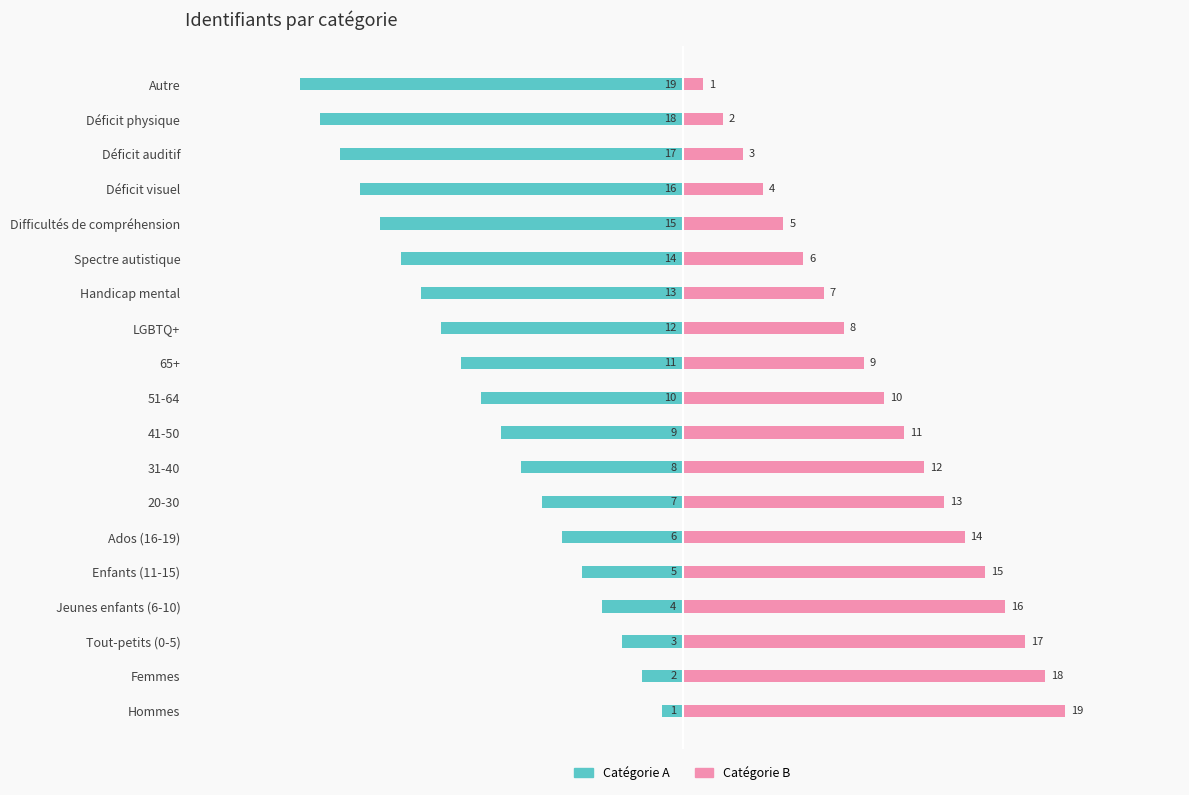

True or false: Catégorie B has a value of 3 at 31-40.

False